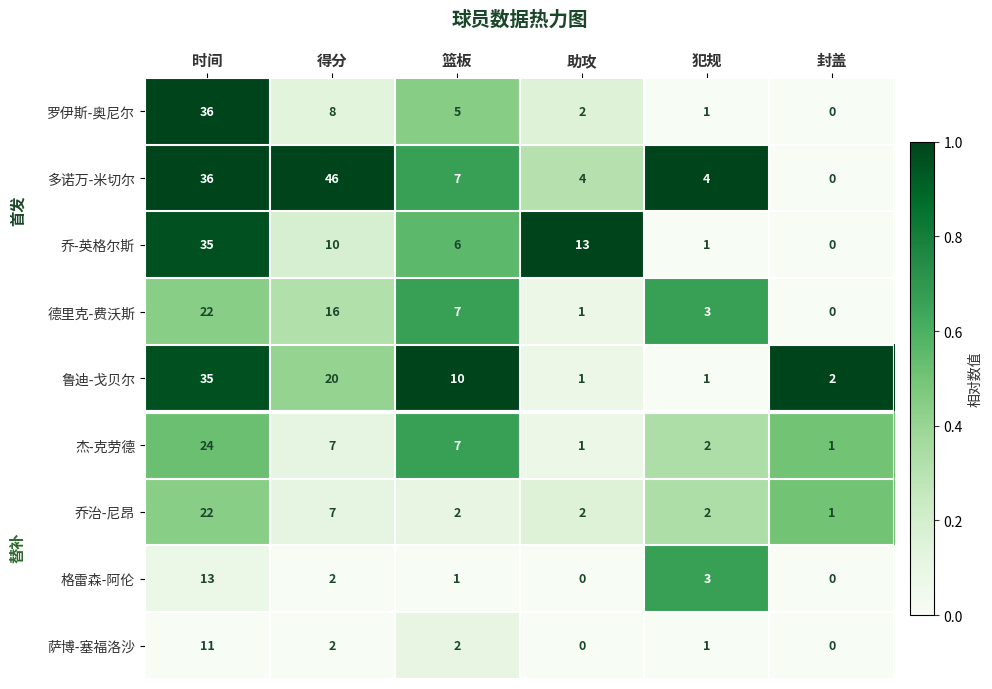

At which label is 格雷森-阿伦 closest to 6?

犯规